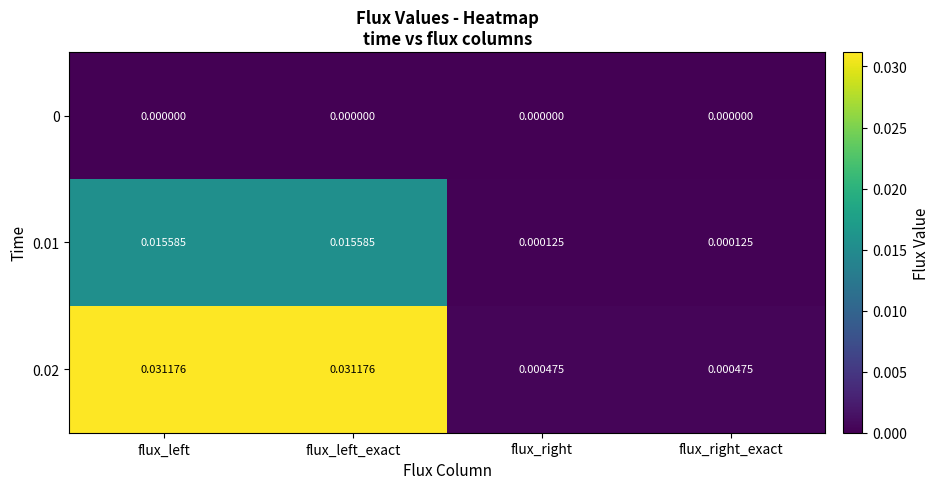

How many series are shown in this chart?

3